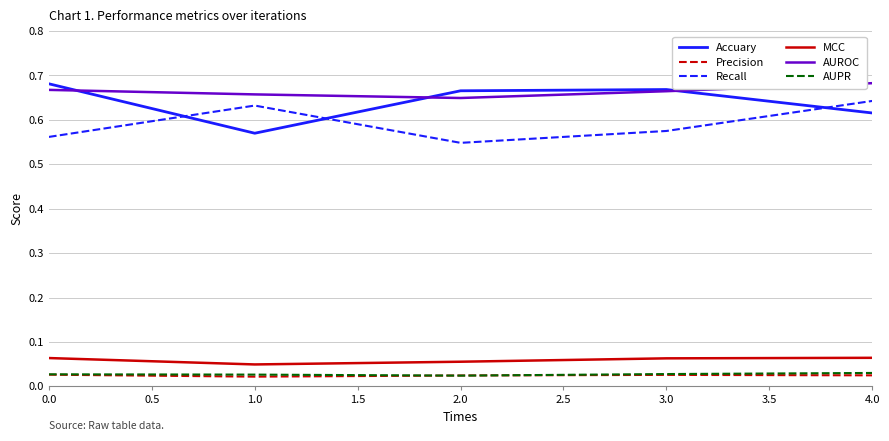

The value of AUROC at 1.0 is 0.3. True or false?

False